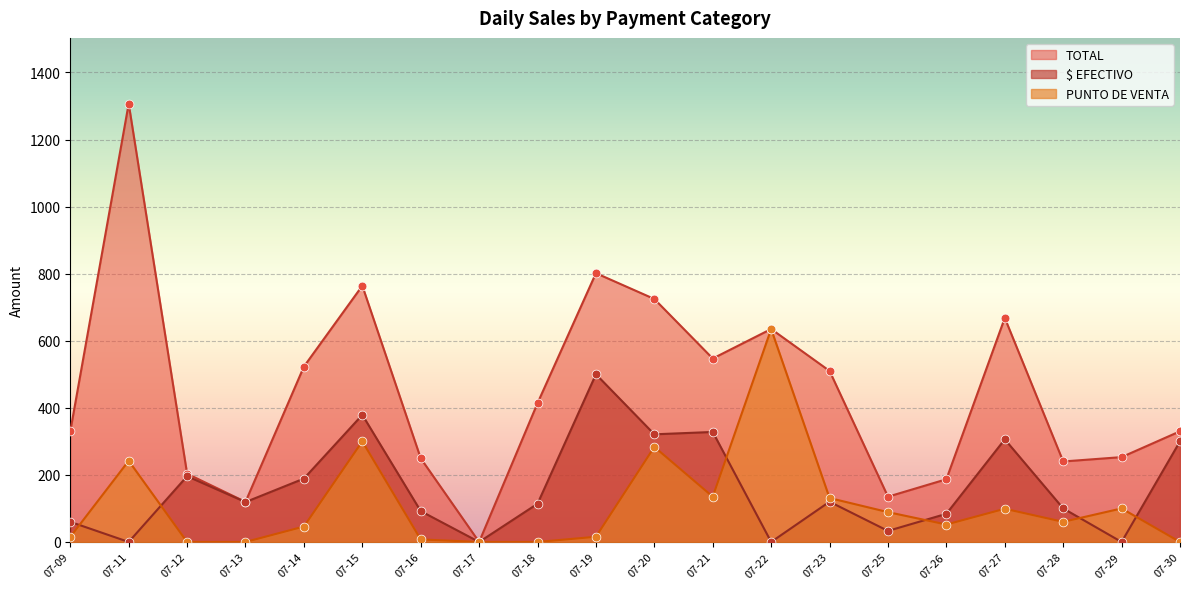

At how many categories does at least one series exceed 763?

3